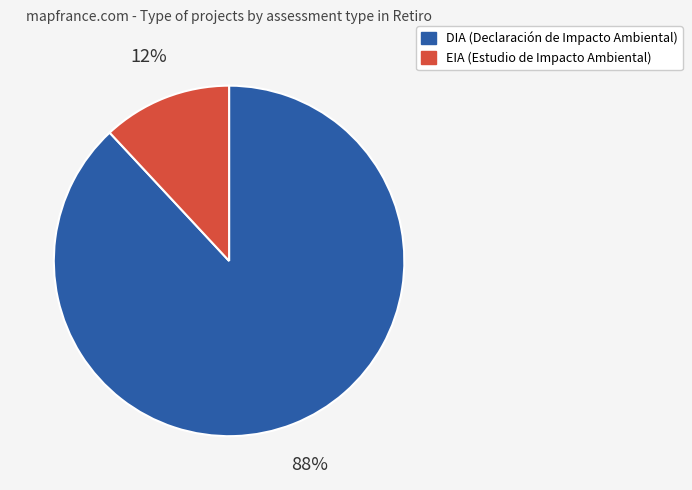

Which category accounts for the majority?

DIA